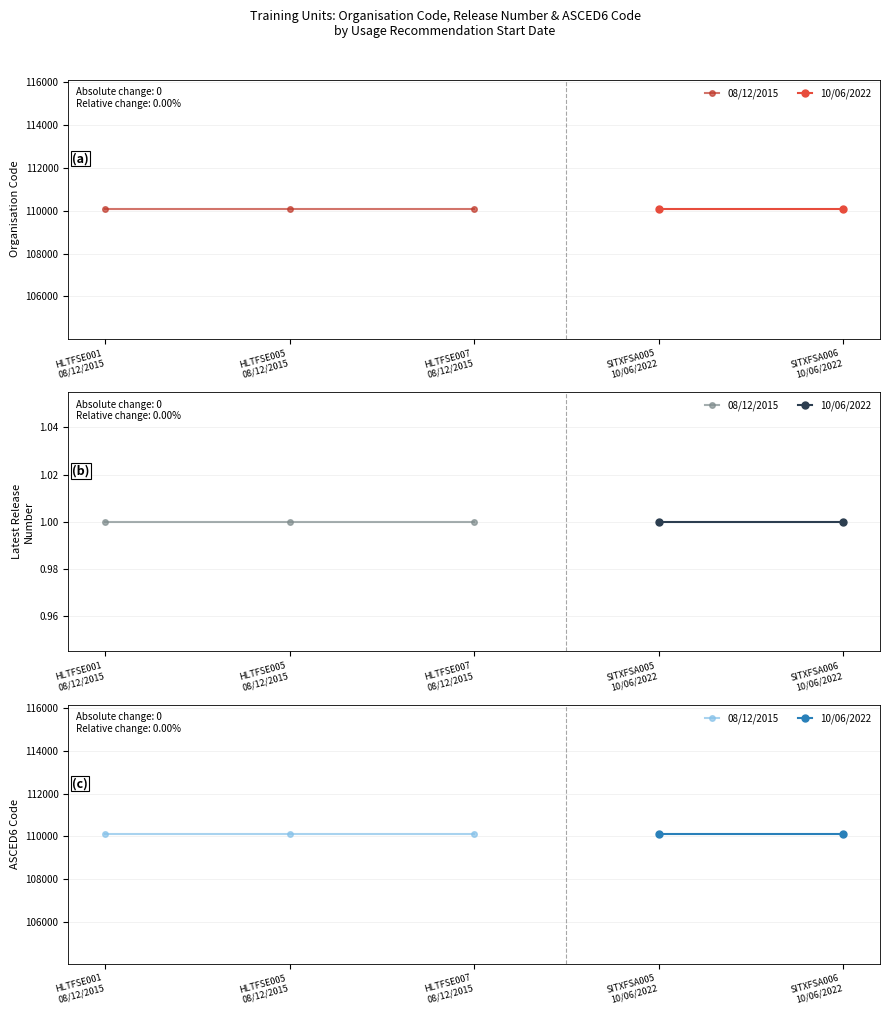

What value does the Latest Release Number series have at 08/12/2015?

1